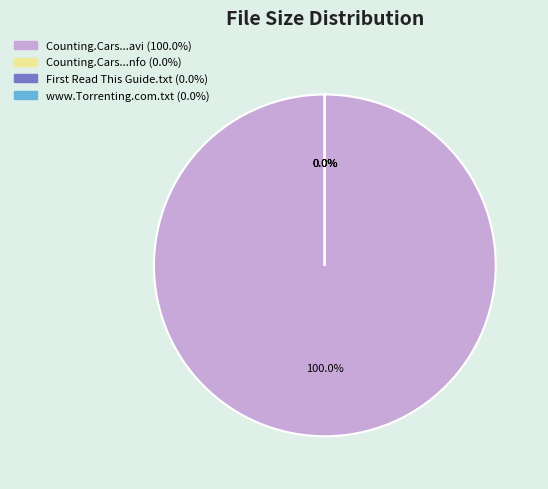

How many slices are in this pie chart?

4